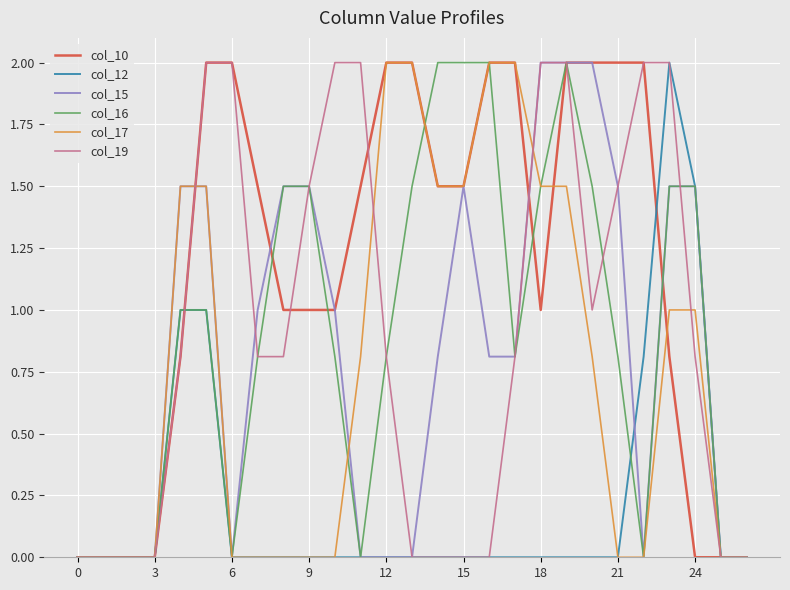

Count the number of data series in this chart.

6